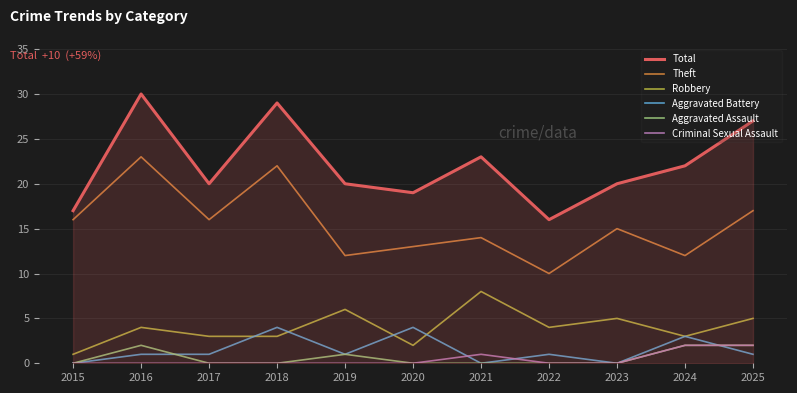

Reading right to left, transcribe all the data shown in this chart.

Total: 27	22	20	16	23	19	20	29	20	30	17
Theft: 17	12	15	10	14	13	12	22	16	23	16
Robbery: 5	3	5	4	8	2	6	3	3	4	1
Aggravated Battery: 1	3	0	1	0	4	1	4	1	1	0
Aggravated Assault: 2	2	0	0	0	0	1	0	0	2	0
Criminal Sexual Assault: 2	2	0	0	1	0	0	0	0	0	0